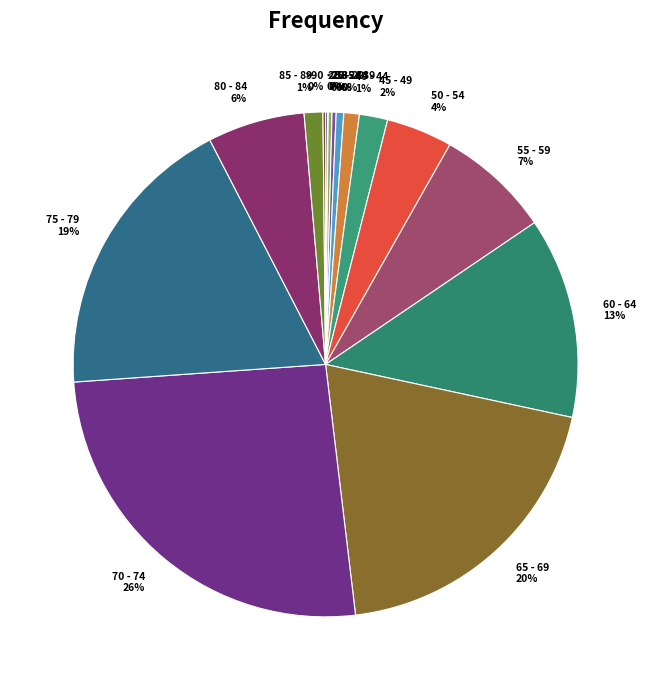

What is the largest slice in the pie chart?

70 - 74